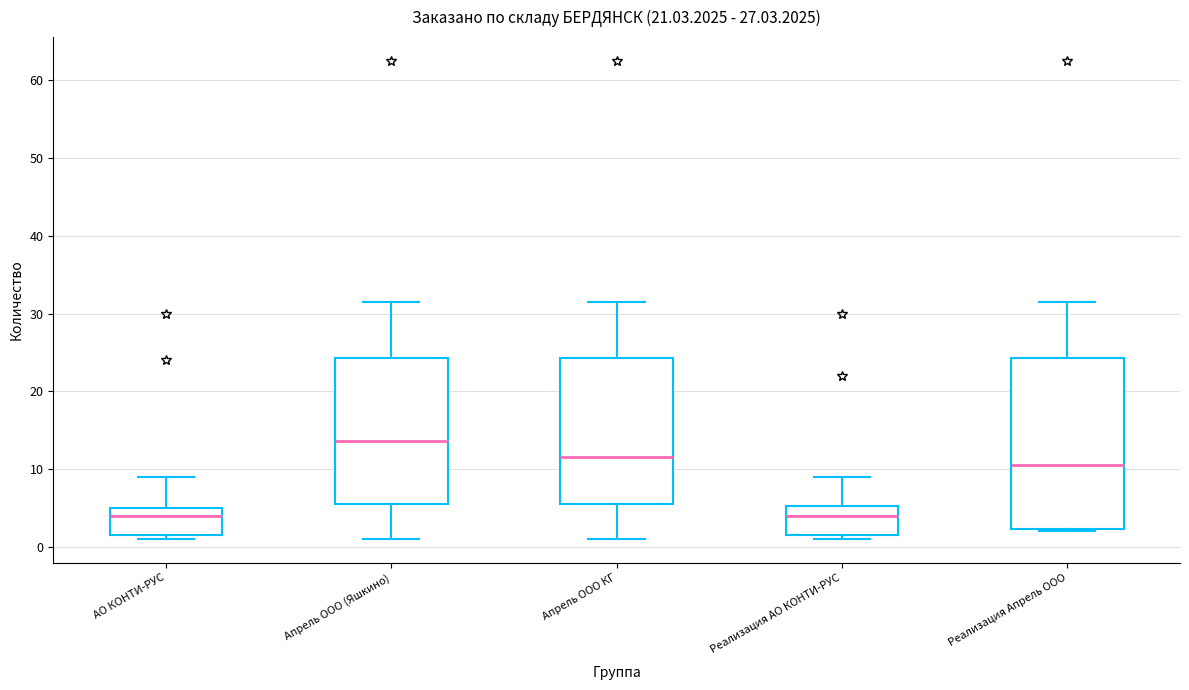

Reading left to right, transcribe this box plot: for each box, give where its median line is, the range the box spans, and where its two whiskers end, as read against the y-axis. The values are not printed on the chart, so give them approximately, as read against the axis.

АО КОНТИ-РУС: median 4, box 2 to 5, whiskers 1 to 9
Апрель ООО (Яшкино): median 14, box 6 to 24, whiskers 1 to 32
Апрель ООО КГ: median 12, box 6 to 24, whiskers 1 to 32
Реализация АО КОНТИ-РУС: median 4, box 2 to 5, whiskers 1 to 9
Реализация Апрель ООО: median 11, box 2 to 24, whiskers 2 to 32